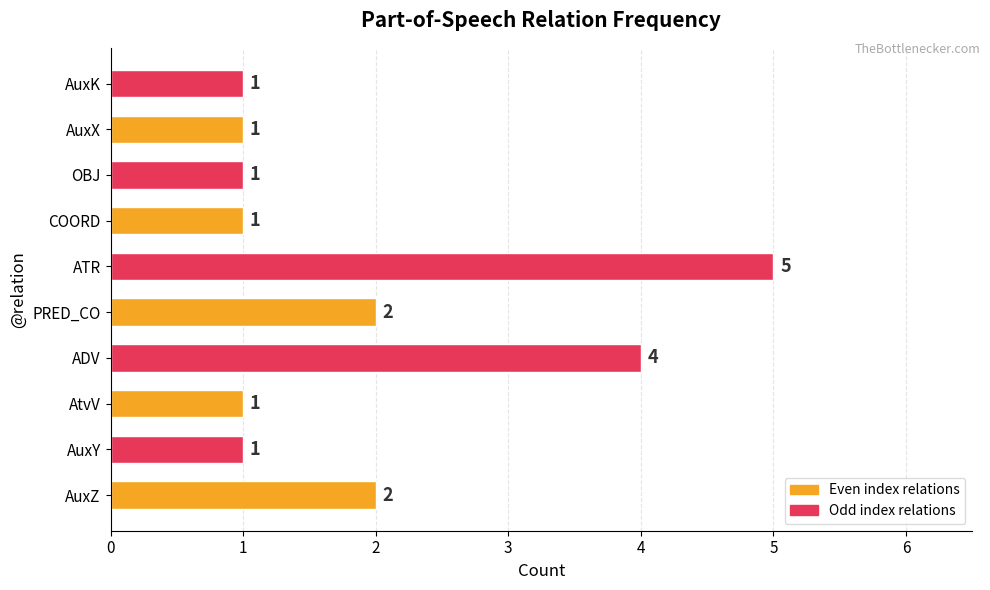

How many bars are there in total?

10